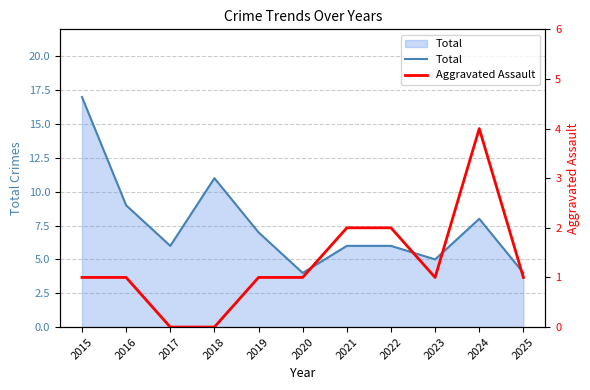

The Aggravated Assault series shows 1 at 2015. True or false?

True